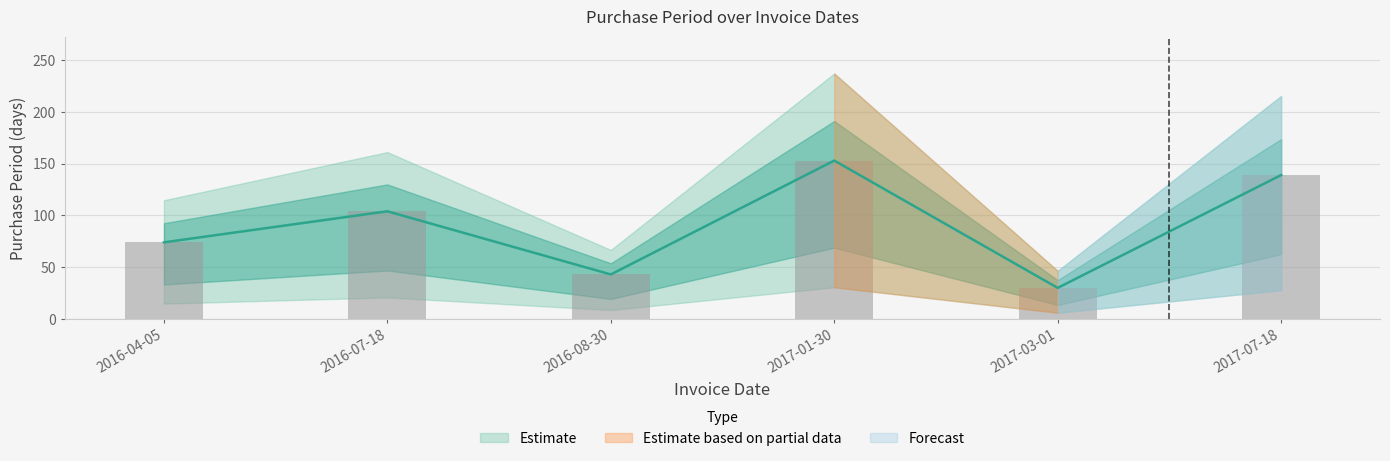

Reading left to right, what are all the values shown in this chart?

74	104	43	153	30	139